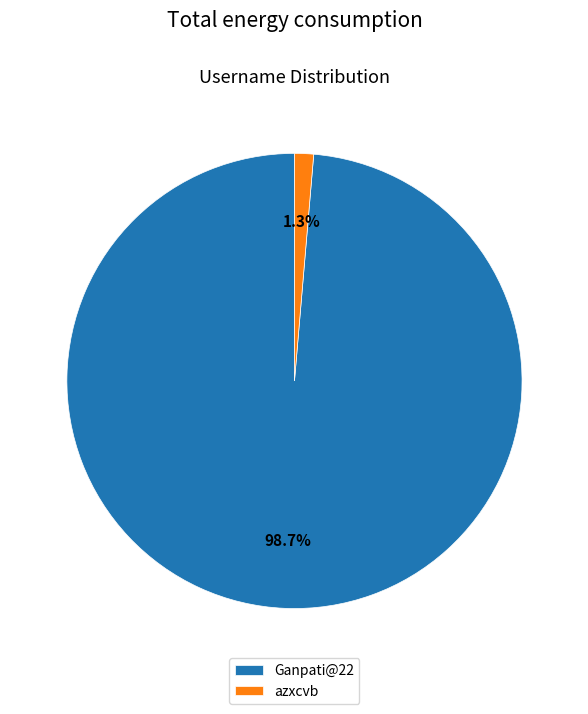

Between azxcvb and Ganpati@22, which is larger?

Ganpati@22